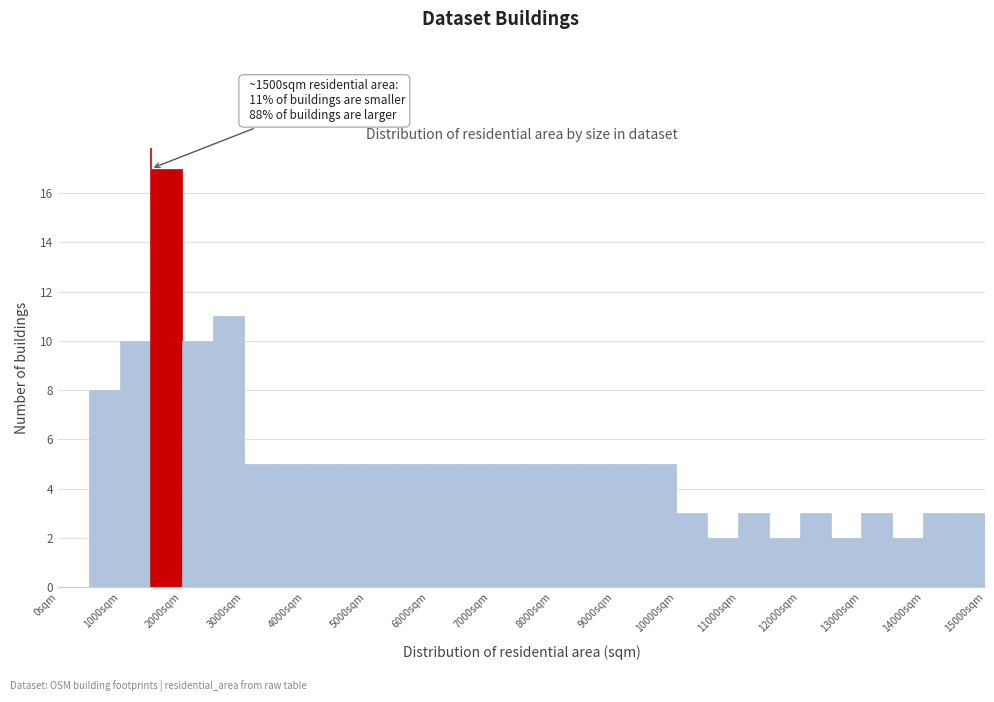

Which range on the x-axis has the tallest bar?

1500 to 2000